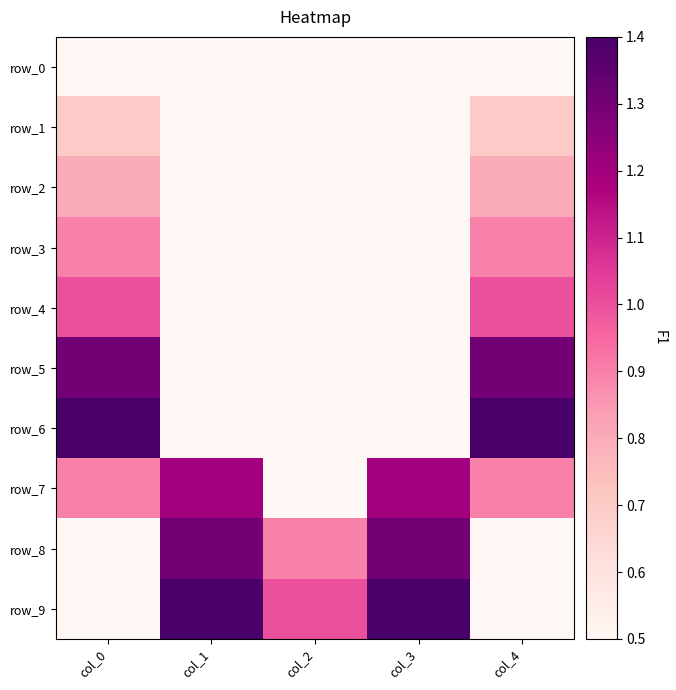

Which series has the largest range (max minus min)?

row_6